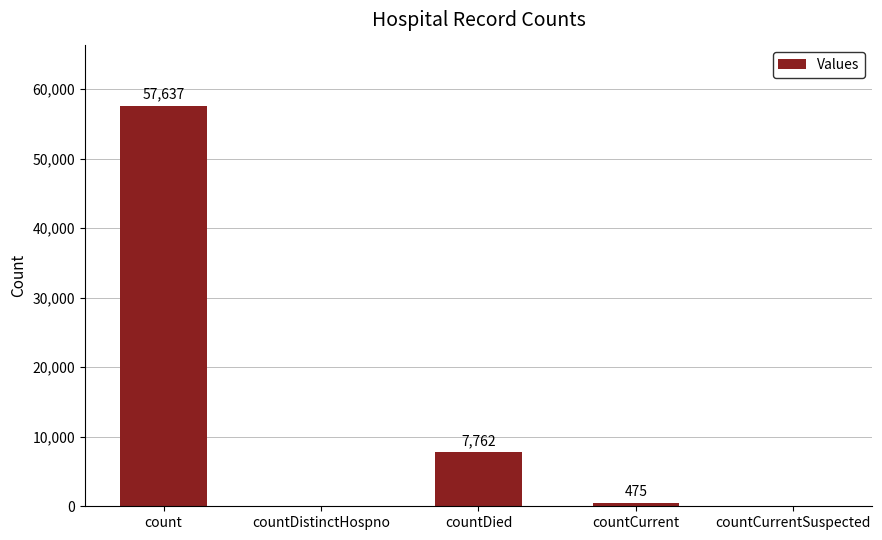

The chart shows a value of 475 at countCurrent. True or false?

True